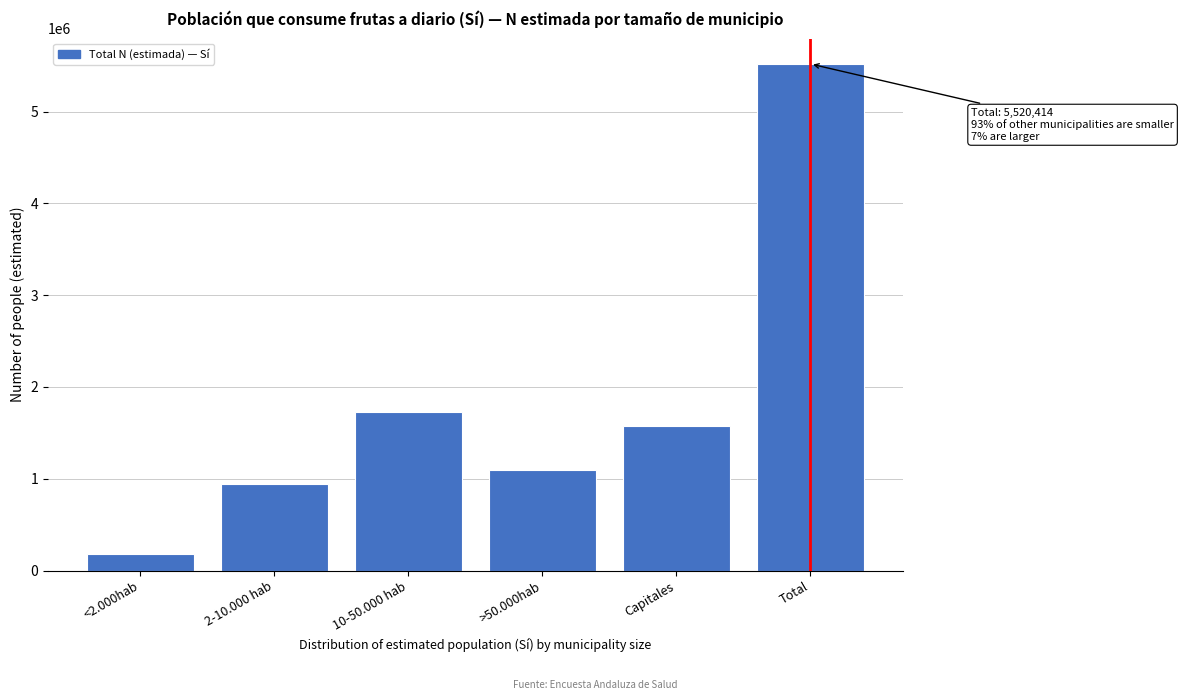

Reading left to right, transcribe all the data shown in this chart.

182326	939418	1728008	1091540	1579122	5520414